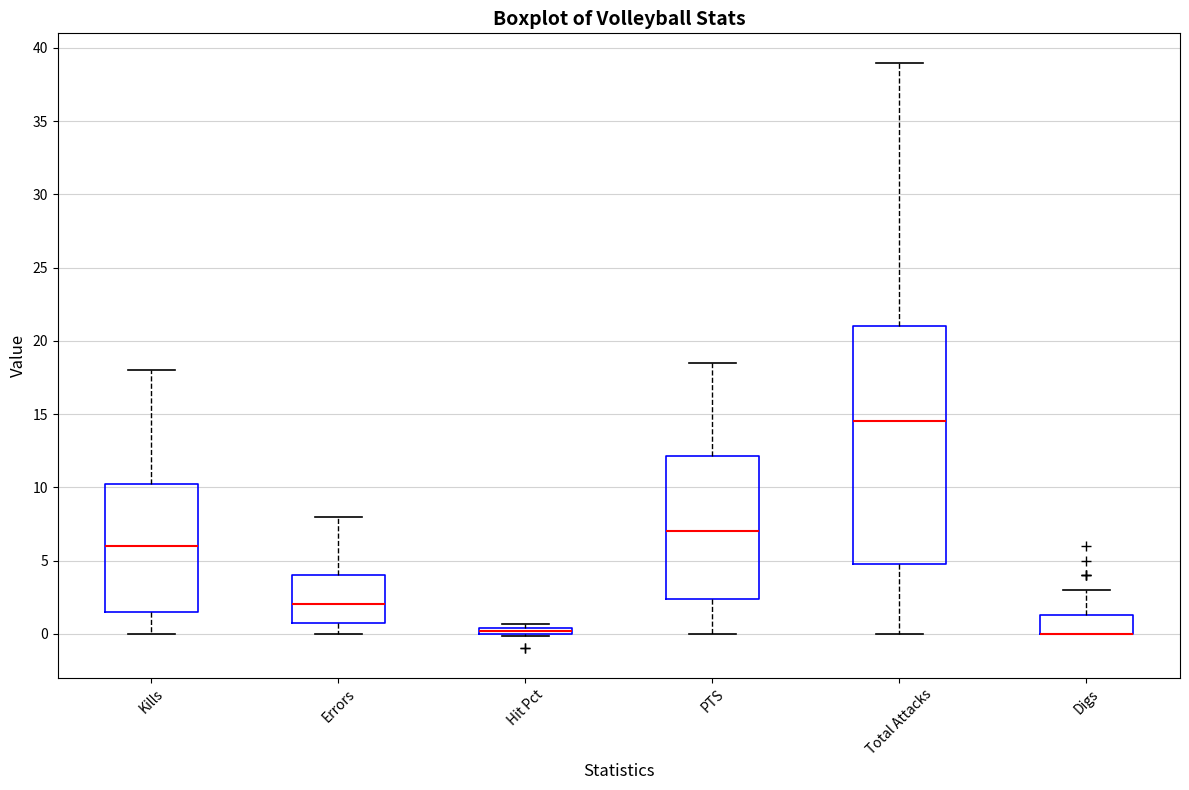

Where is the upper edge of the box for Digs on the y-axis? The values are not printed on the chart, so give them approximately, as read against the axis.

1.5